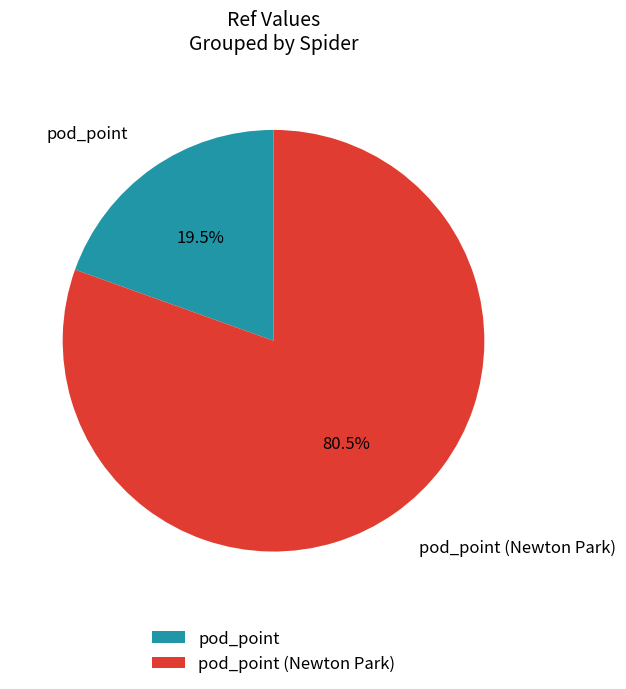

What percentage do pod_point and pod_point (Newton Park) together represent?

100.0%